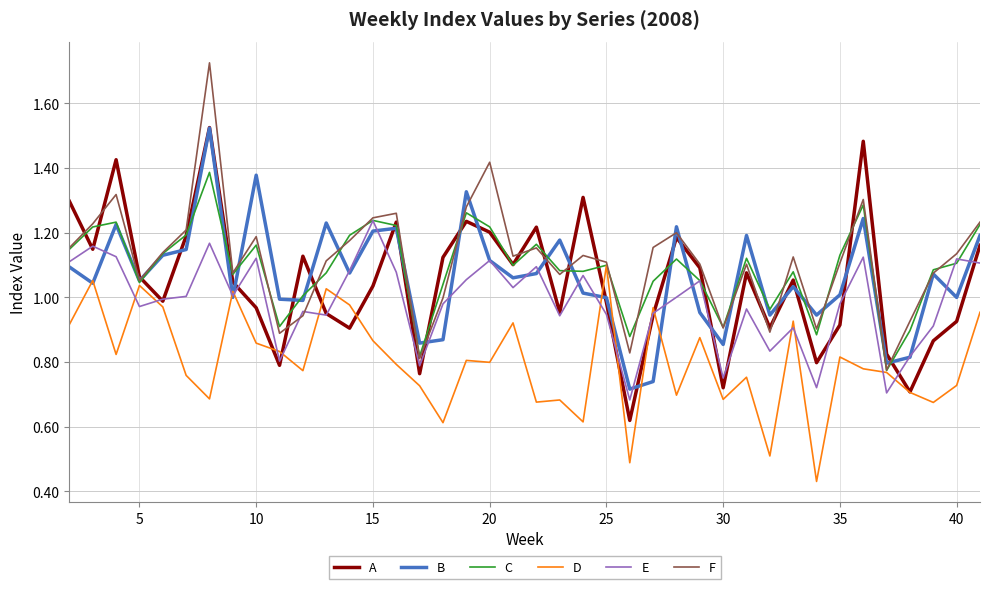

Does the chart display data point markers on the line(s)?

No